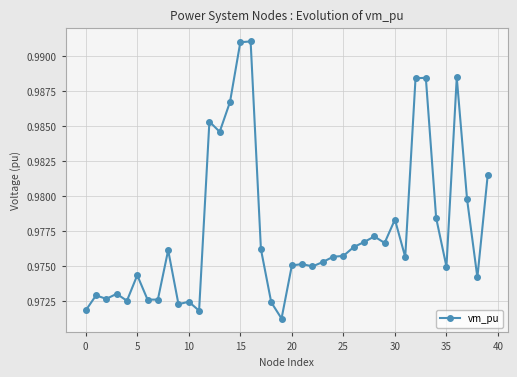

Count the values in the range 0 to 1.

40